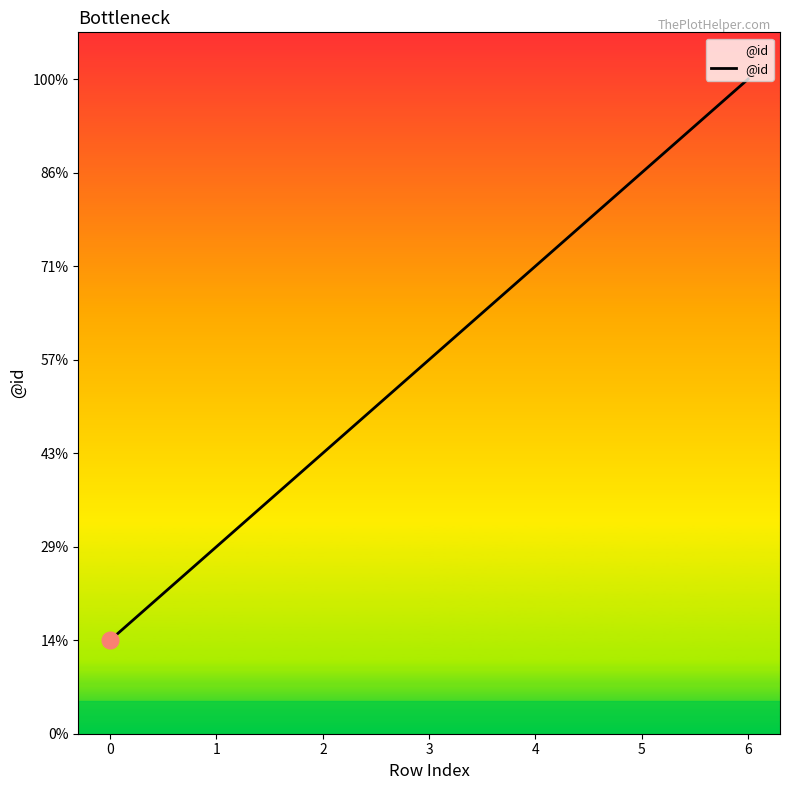

Reading right to left, what are all the values shown in this chart?

6=7	5=6	4=5	3=4	2=3	1=2	0=1